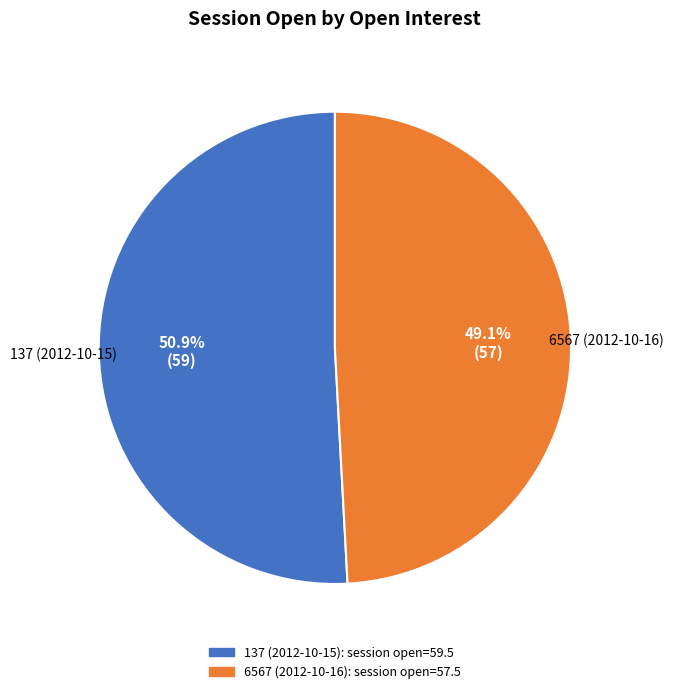

True or false: 6567 (2012-10-16) accounts for 49% of the total.

True